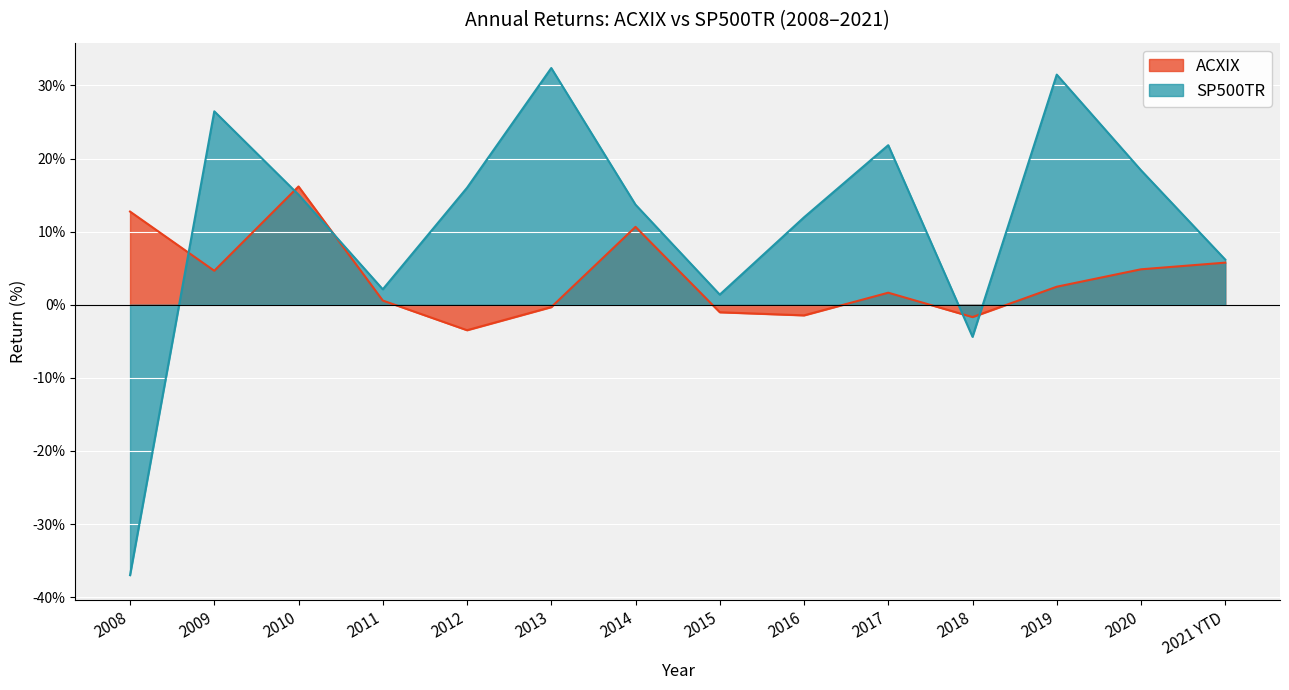

Reading left to right, extract all data points from this chart.

ACXIX: 12.7	4.7	16.2	0.6	-3.5	-0.3	10.7	-1.0	-1.5	1.6	-1.7	2.5	4.8	5.8
SP500TR: -37.0	26.5	15.1	2.1	16.0	32.4	13.7	1.4	12.0	21.8	-4.4	31.5	18.4	6.2